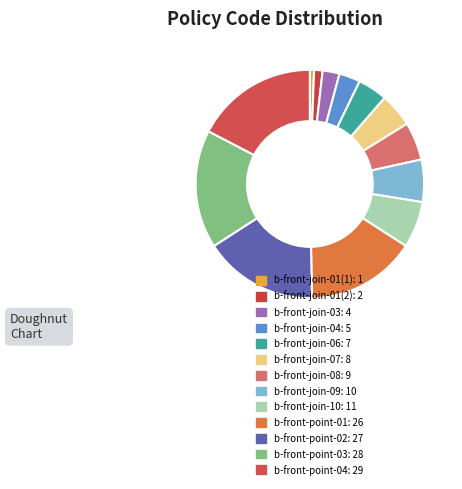

What percentage do b-front-join-09 and b-front-point-02 together represent?

22.2%